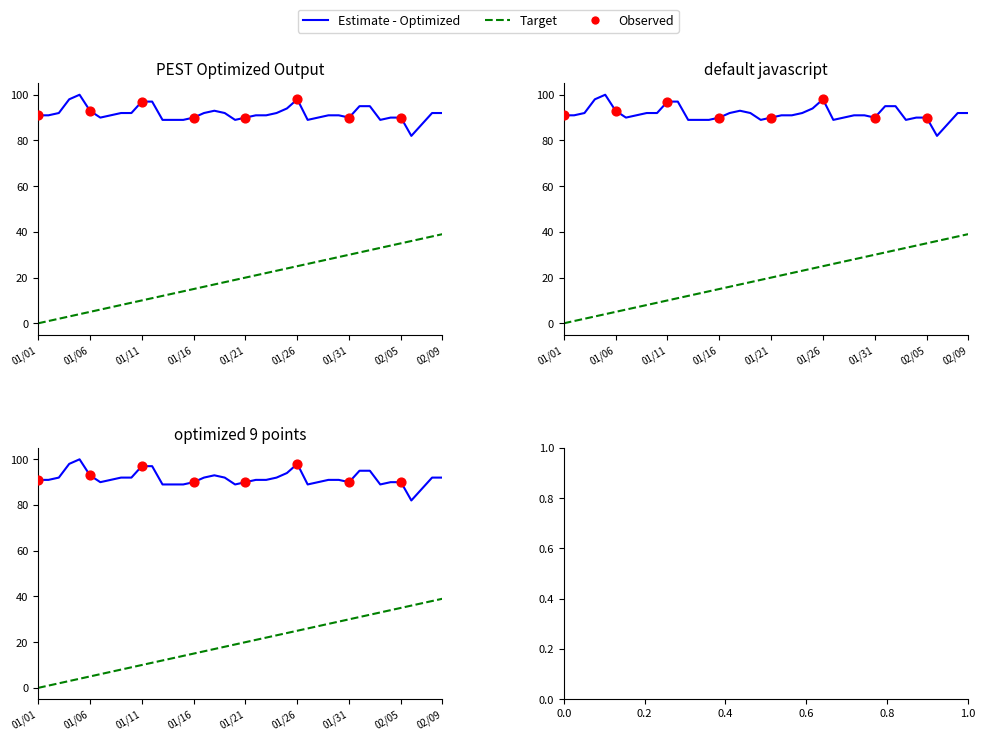

At how many categories does at least one series exceed 87?

38